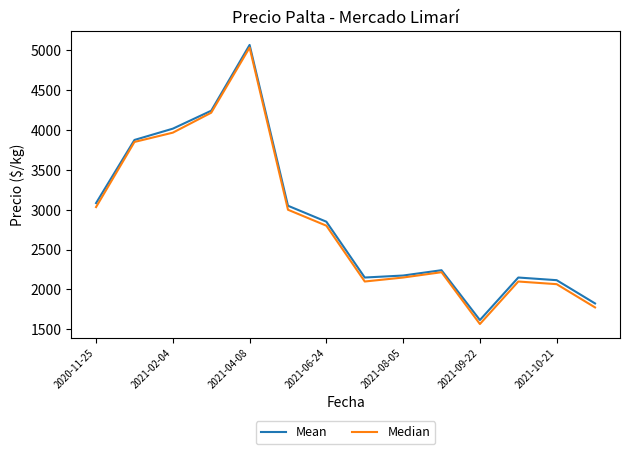

Which series has the largest total across all categories?

Mean